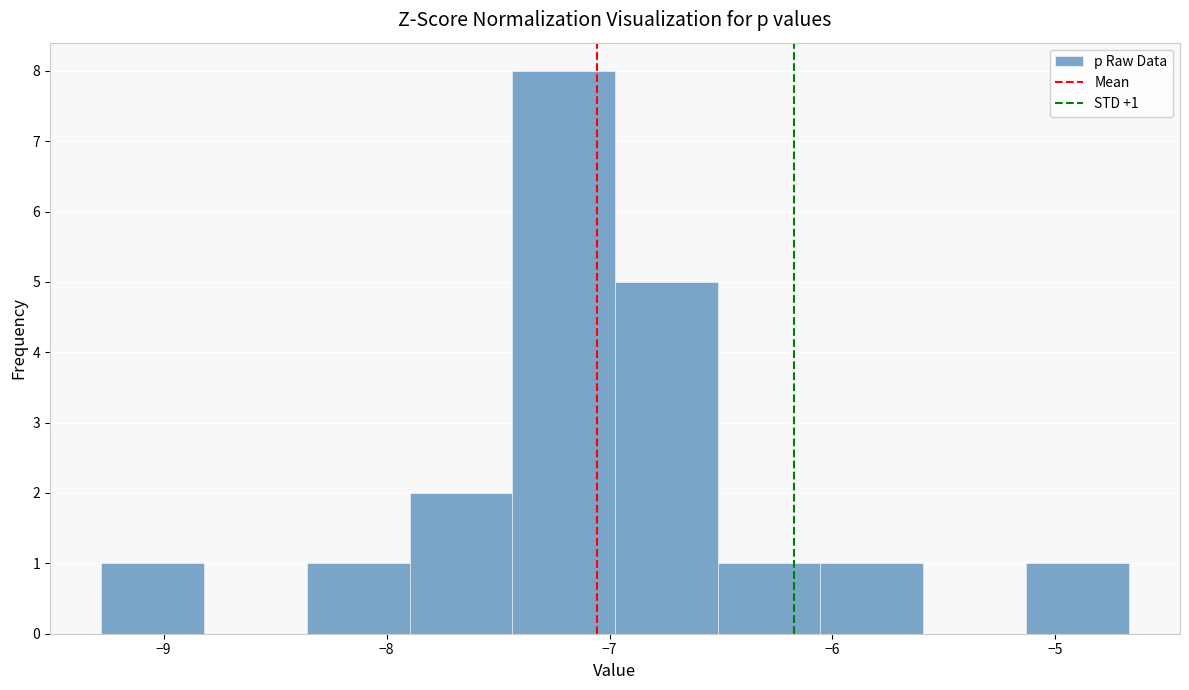

Which range on the x-axis has the tallest bar?

-7.4 to -7.0